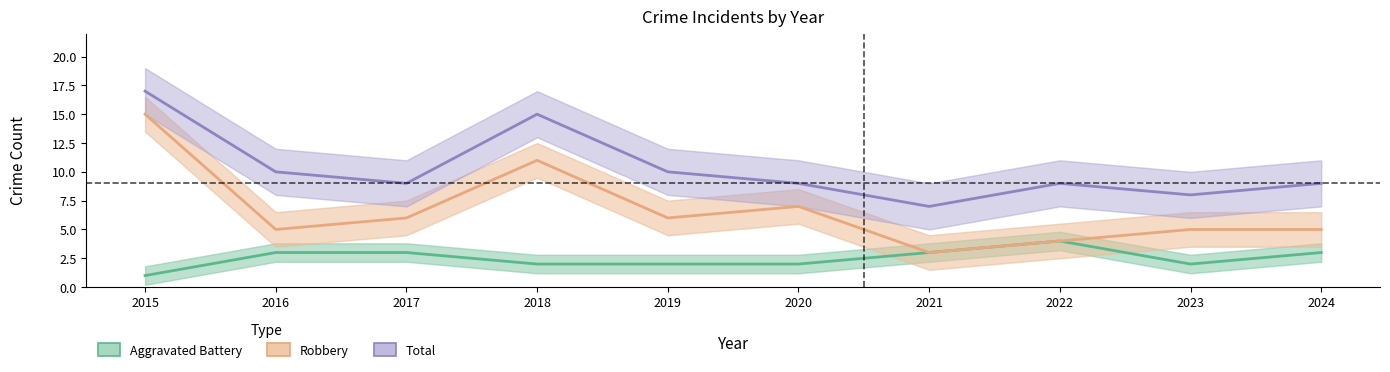

How many lines are shown in the chart?

3